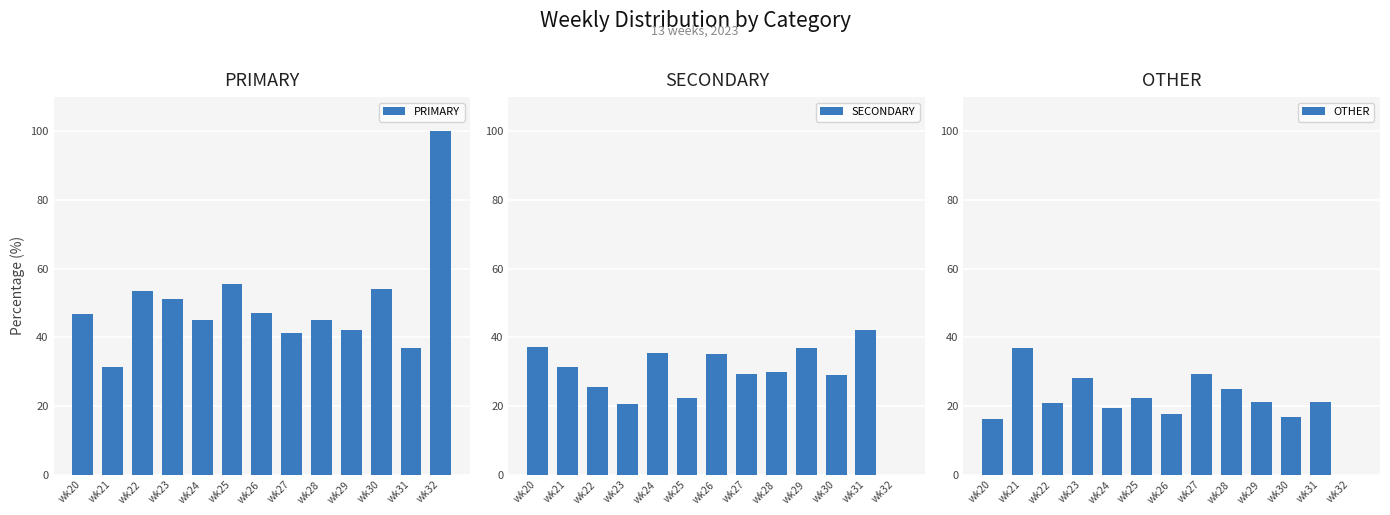

Reading left to right, what are all the values shown in this chart?

PRIMARY: 46.8	31.5	53.5	51.3	45.2	55.6	47.1	41.2	45.0	42.1	54.2	36.8	100.0
SECONDARY: 37.1	31.5	25.6	20.5	35.5	22.2	35.3	29.4	30.0	36.8	29.2	42.1	0.0
OTHER: 16.1	37.0	20.9	28.2	19.4	22.2	17.6	29.4	25.0	21.1	16.7	21.1	0.0